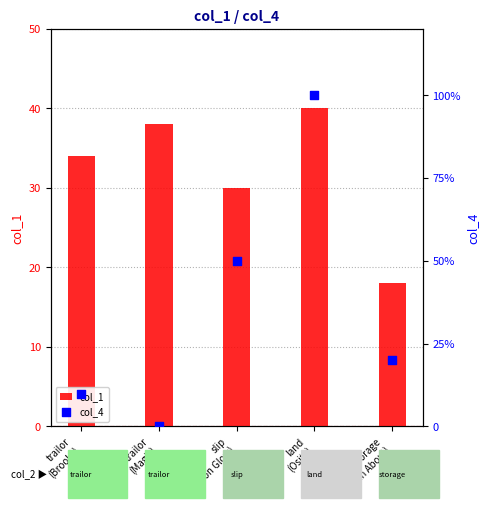

What are all the series names shown in the legend?

col_1, col_4